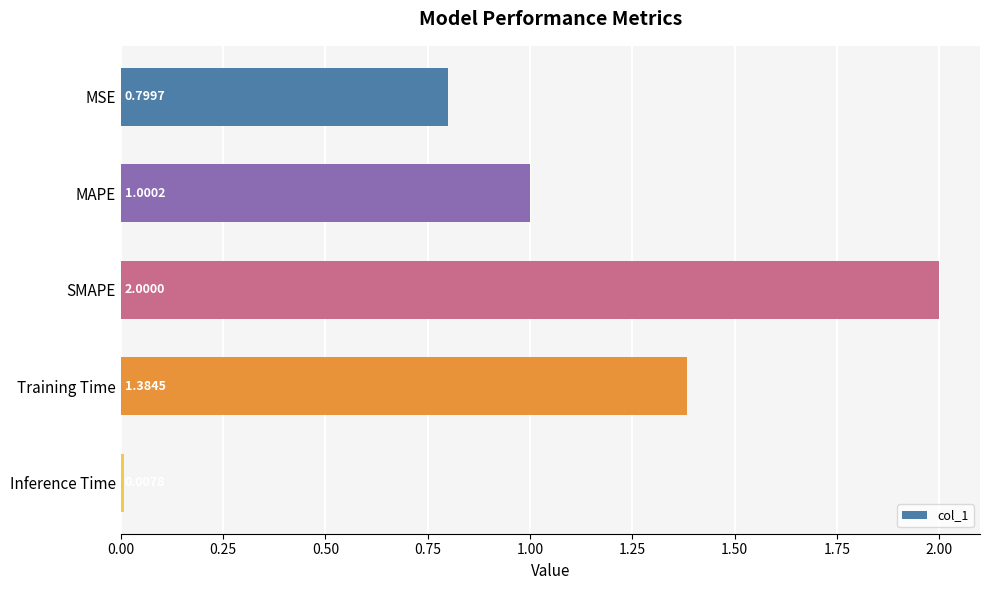

What is the label of the 1st bar from the bottom?

Inference Time